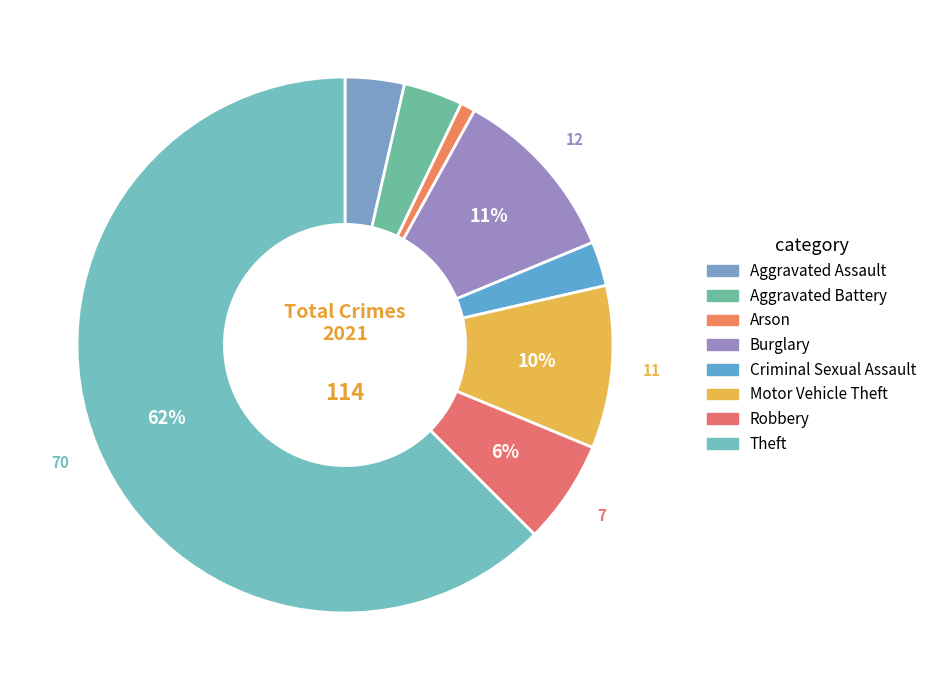

Is it true that Aggravated Battery is 1% of the pie?

False